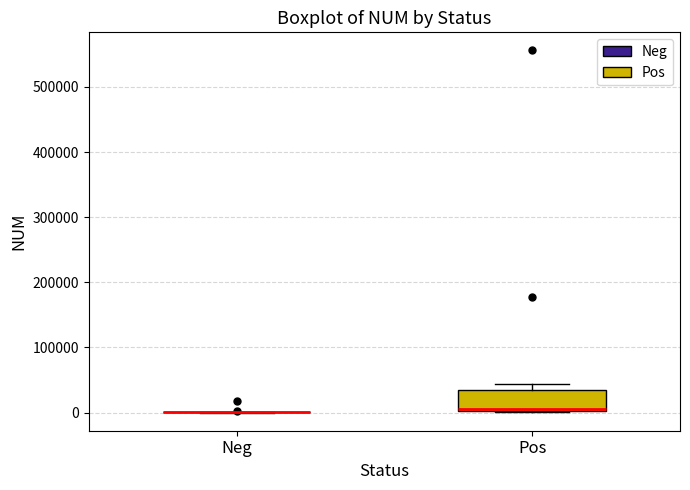

Reading left to right, transcribe this box plot: for each box, give where its median line is, the range the box spans, and where its two whiskers end, as read against the y-axis. The values are not printed on the chart, so give them approximately, as read against the axis.

Neg: box collapsed to a line at 0, whiskers 0 to 0
Pos: median 10000, box 0 to 30000, whiskers 0 to 40000